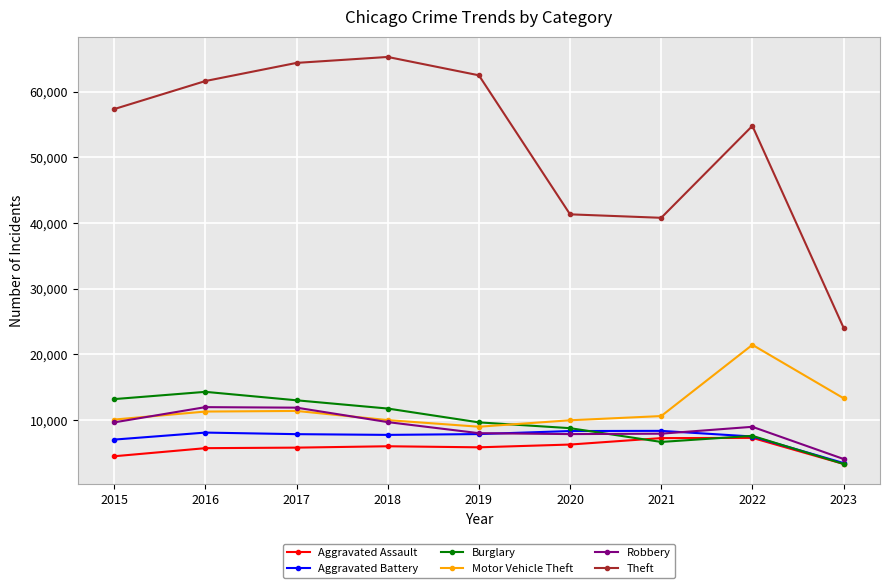

True or false: Aggravated Battery has more than 0 points higher than both neighbors.

True